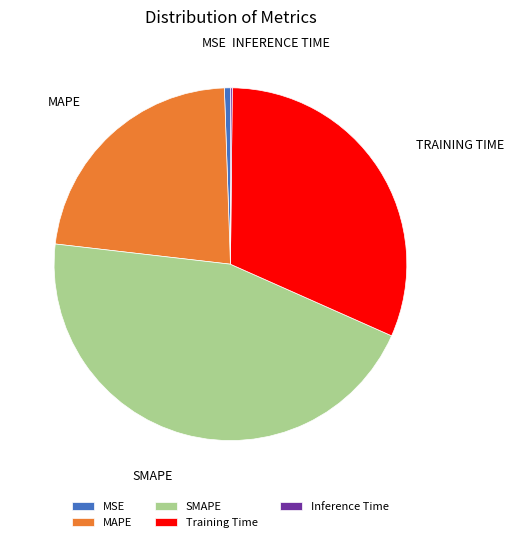

What is the ratio of the value at SMAPE to the value at Training Time?

1.4